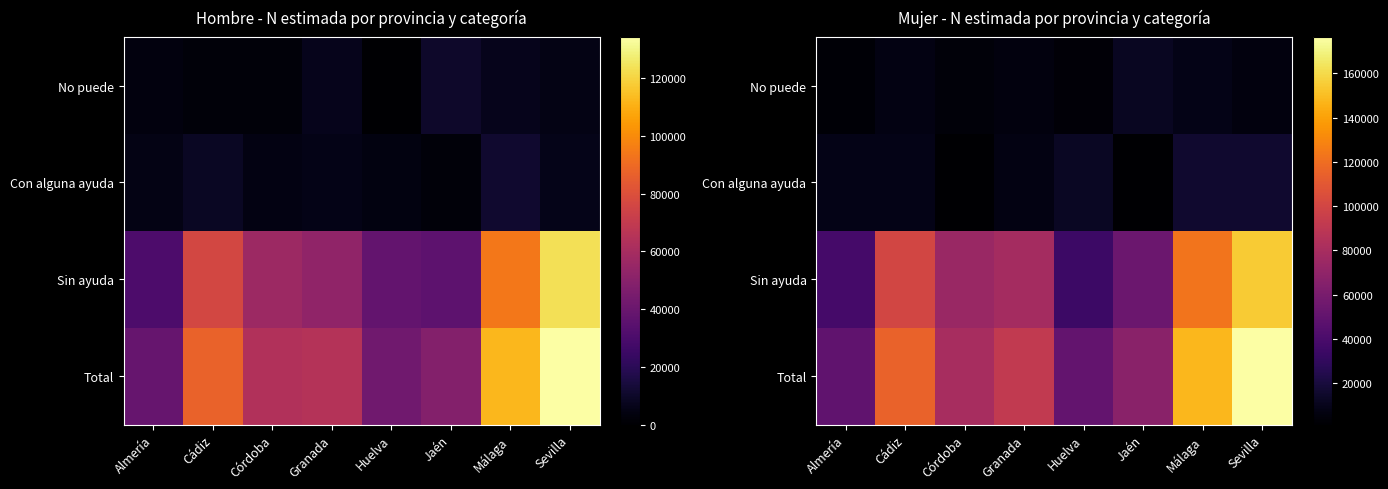

What is the sum of all Con alguna ayuda values?

71138